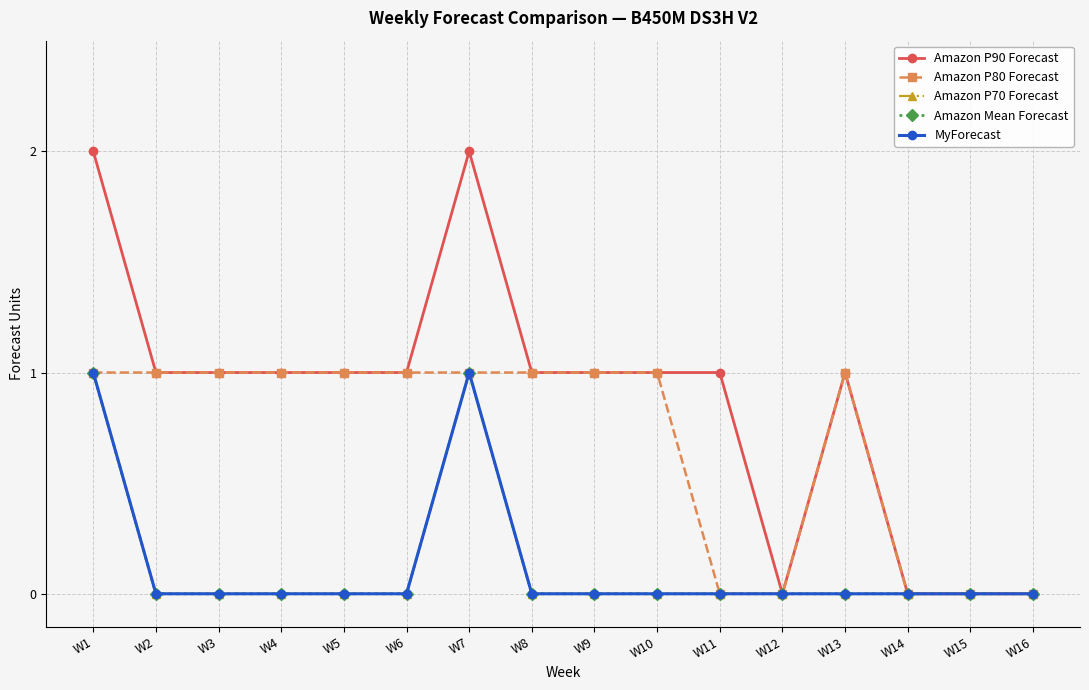

What is the difference between the Amazon P90 Forecast values at W15 and W2?

1